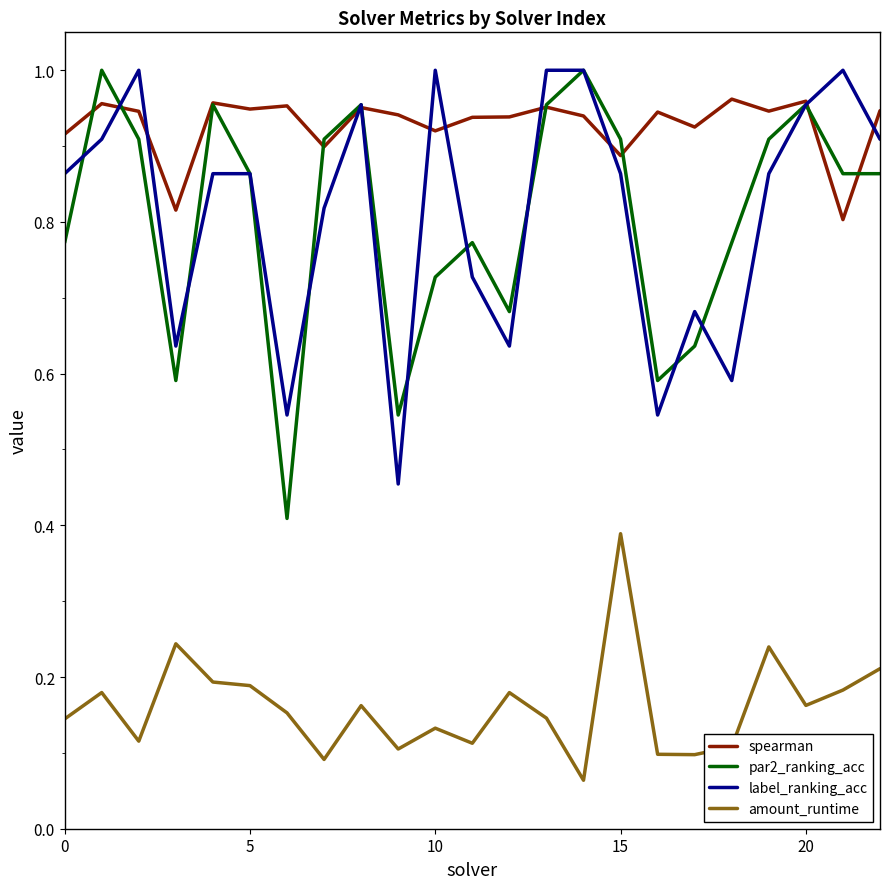

Which series has the widest spread of values?

par2_ranking_acc